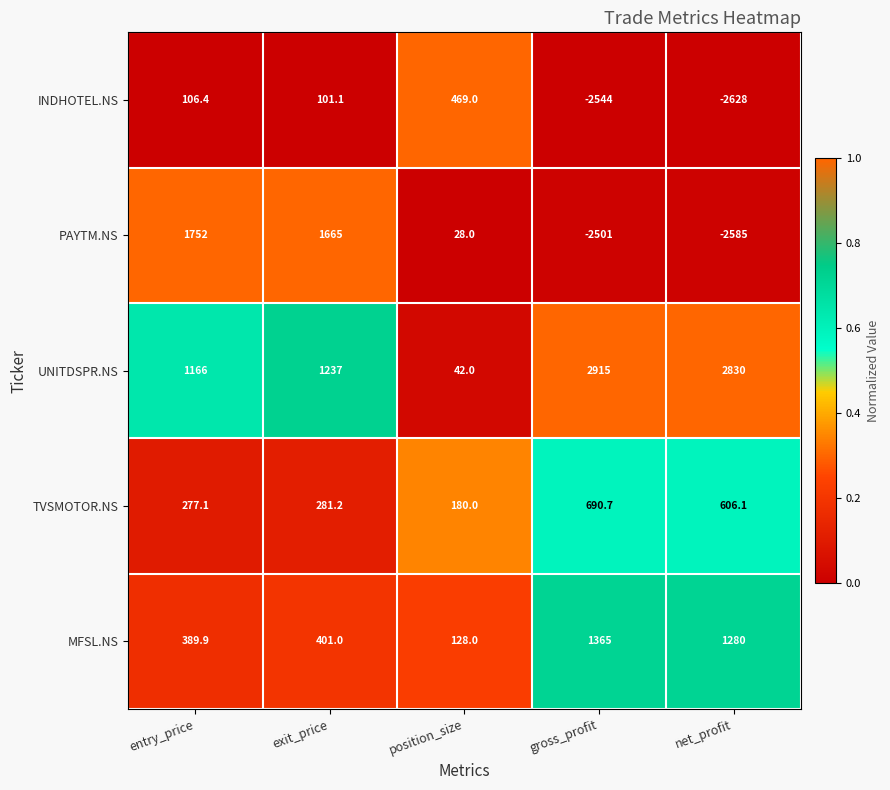

How many categories are shown in the chart?

5